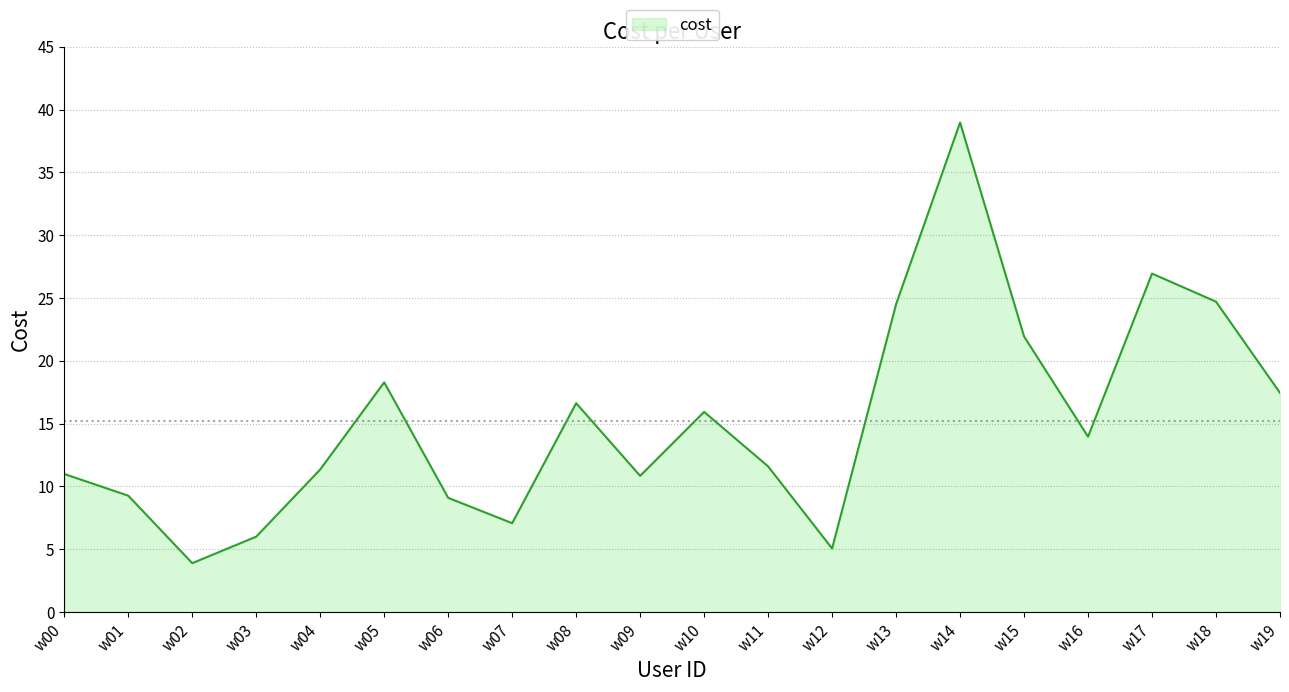

At which category does the chart reach its peak across all series?

w14